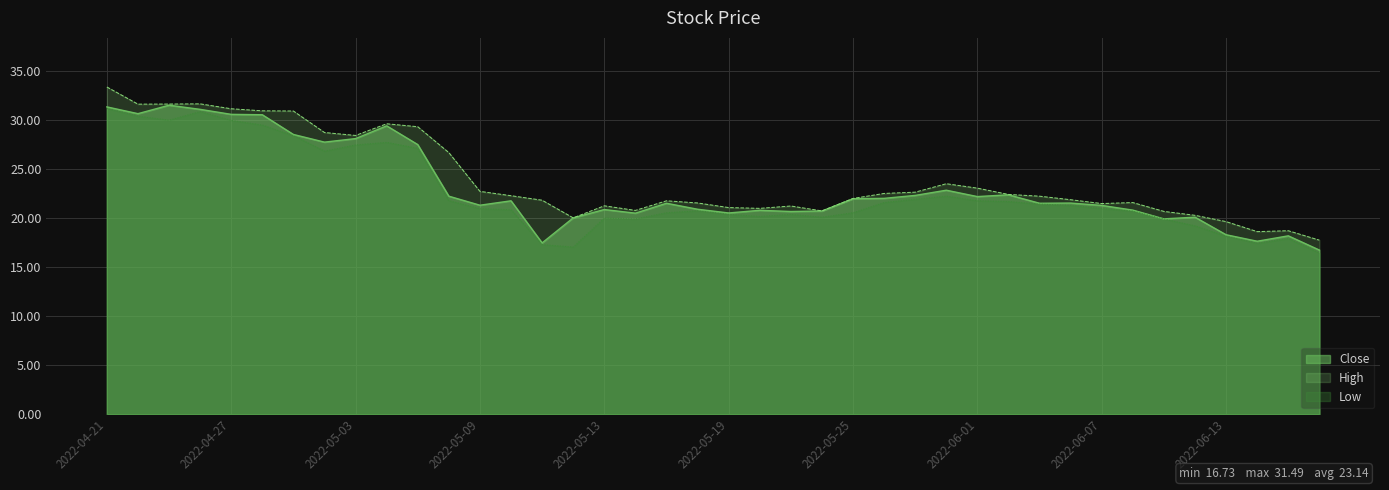

What is the sum of all Low values?

902.4